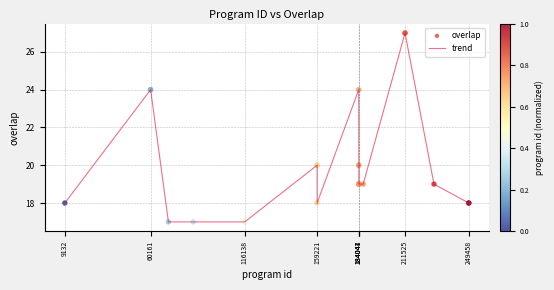

What is the smallest value displayed?

17